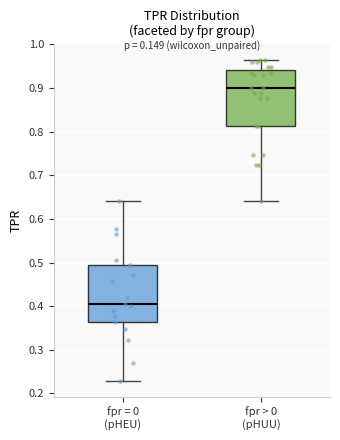

Reading left to right, read every box against the y-axis: the position of its median line, the range the box covers, and the ends of its whiskers. The values are not printed on the chart, so give them approximately, as read against the axis.

fpr = 0 (pHEU): median 0.41, box 0.36 to 0.49, whiskers 0.23 to 0.64
fpr > 0 (pHUU): median 0.90, box 0.81 to 0.94, whiskers 0.64 to 0.96